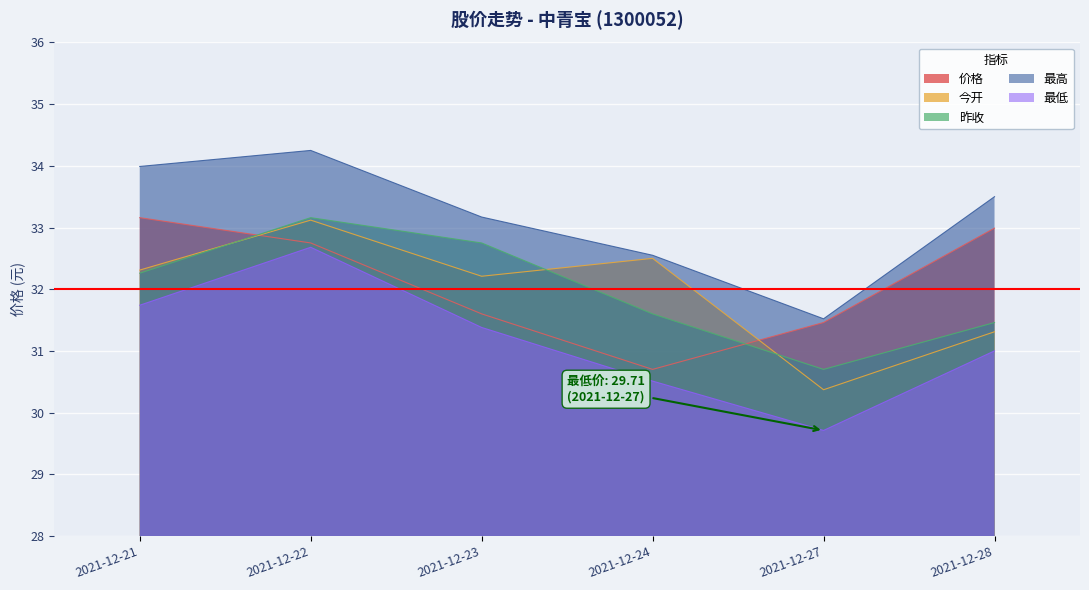

What is the maximum value shown in the chart?

34.2